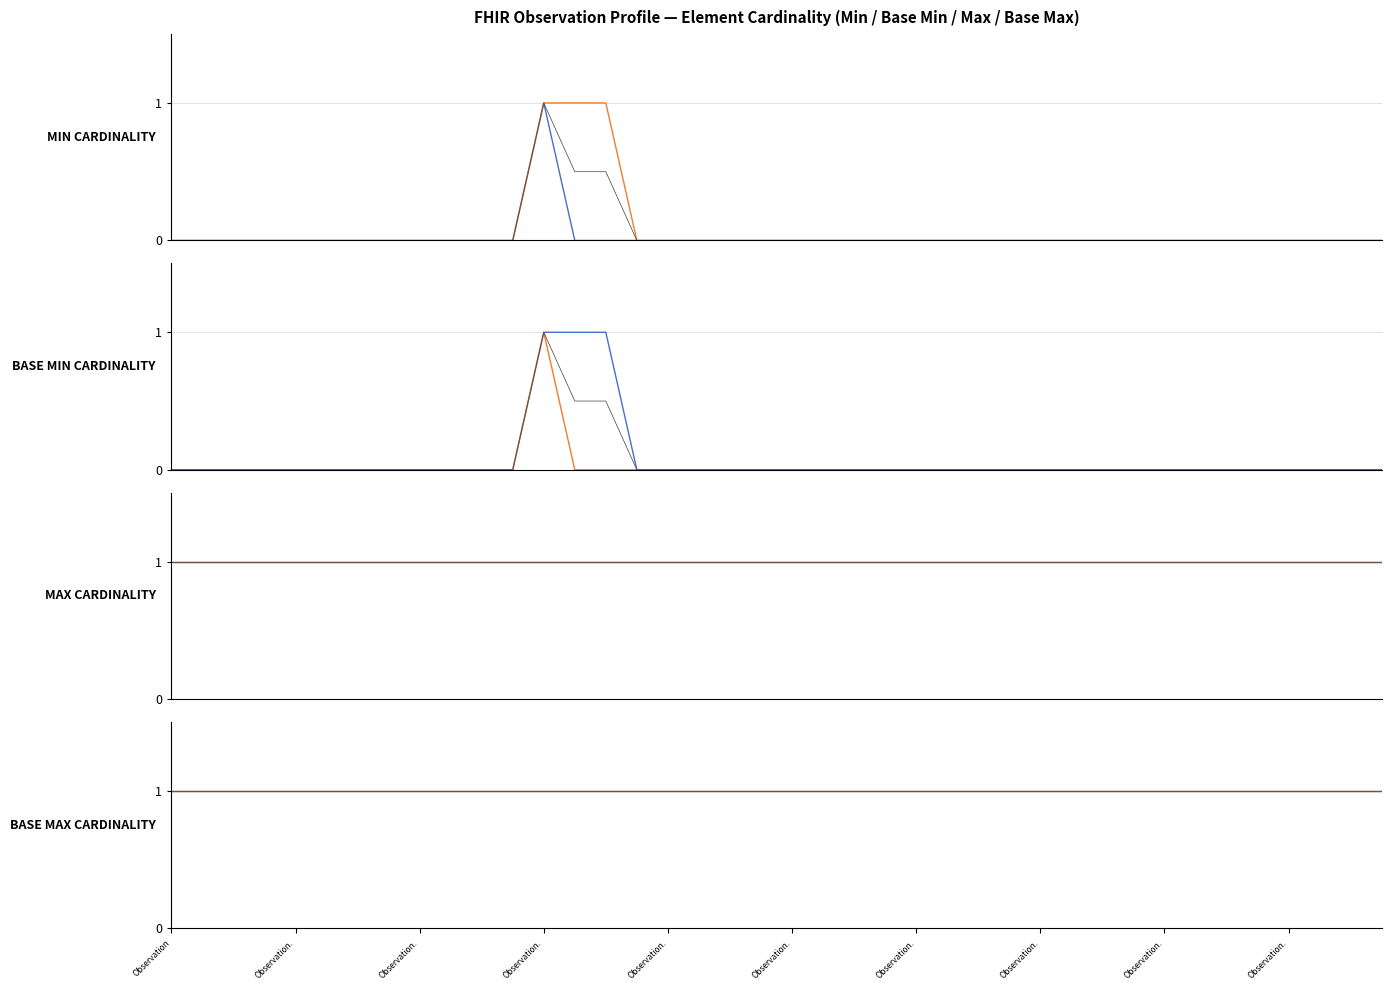

What are all the series names shown in the legend?

Min cardinality, Base Min cardinality, Average, Max cardinality, Base Max cardinality